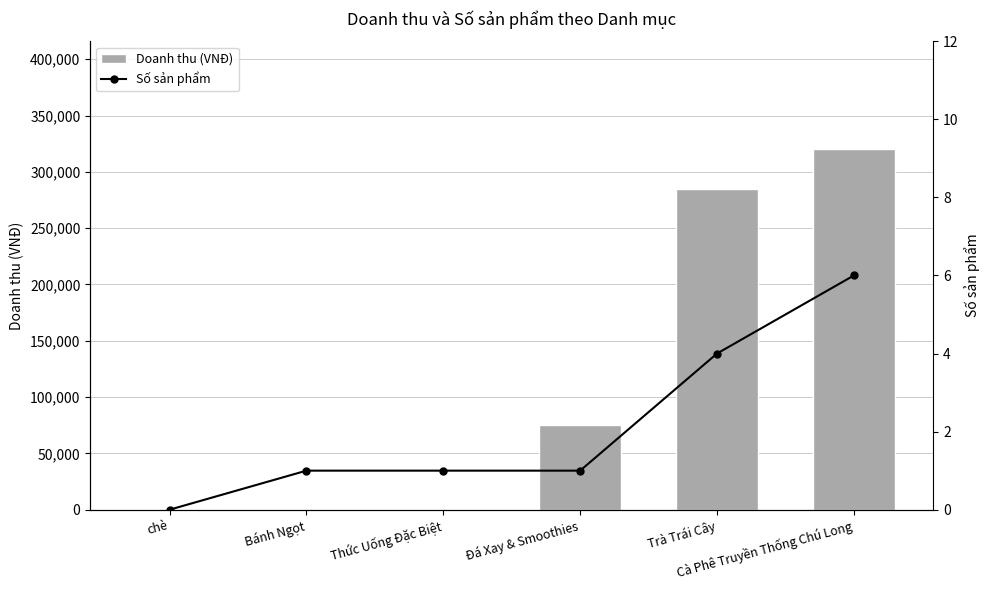

What is the spread (max minus min) of values at Thức Uống Đặc Biệt?

1